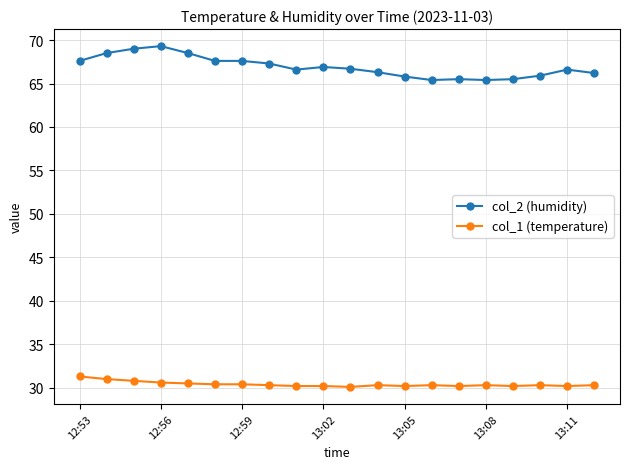

True or false: col_2 (humidity) has more than 2 points higher than both neighbors.

True